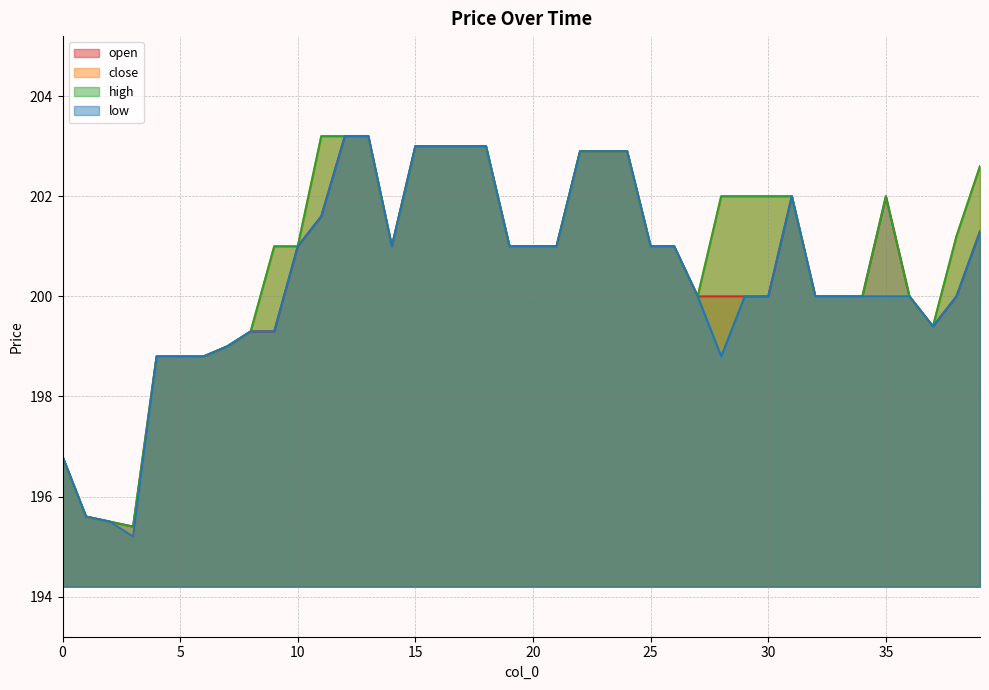

True or false: high and open cross at least once.

False